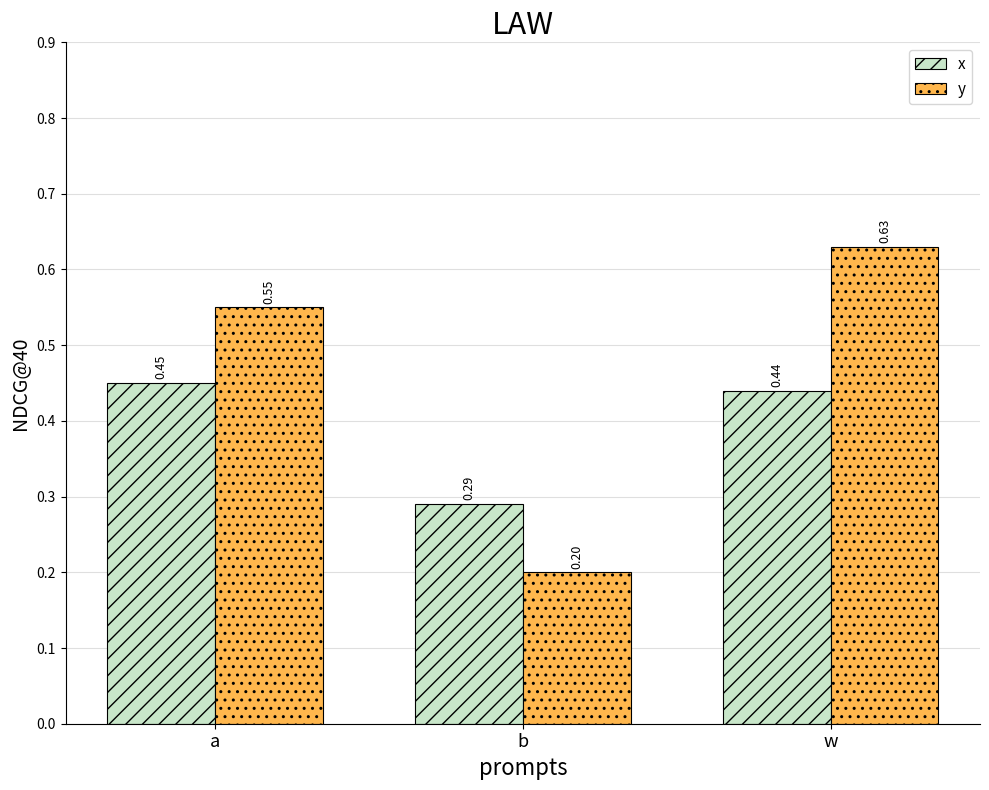

What position from the left is a?

1